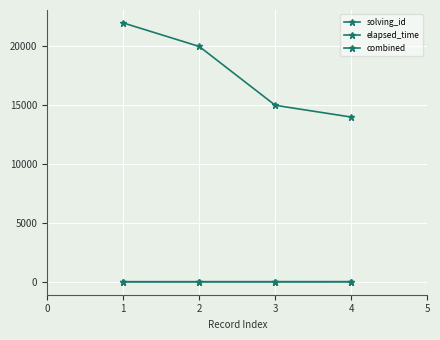

Reading right to left, what are all the values shown in this chart?

solving_id: 4.0	3.0	2.0	1.0
elapsed_time: 14000.0	15000.0	20000.0	22000.0
combined: 6.8	6.0	6.0	5.4